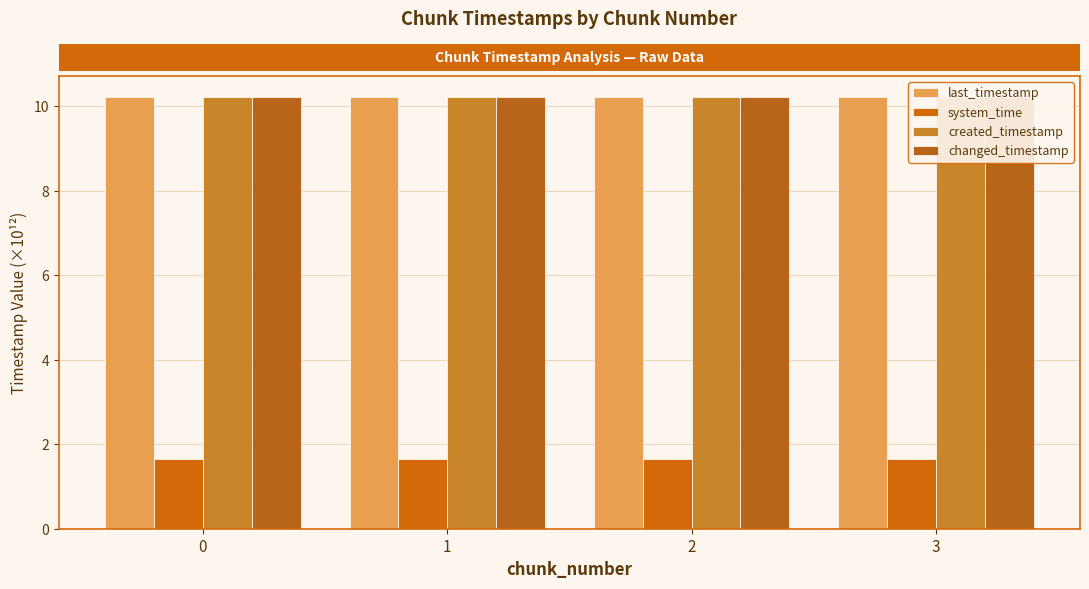

Rank the series by their maximum value, from lowest to highest.

system_time, created_timestamp, last_timestamp, changed_timestamp